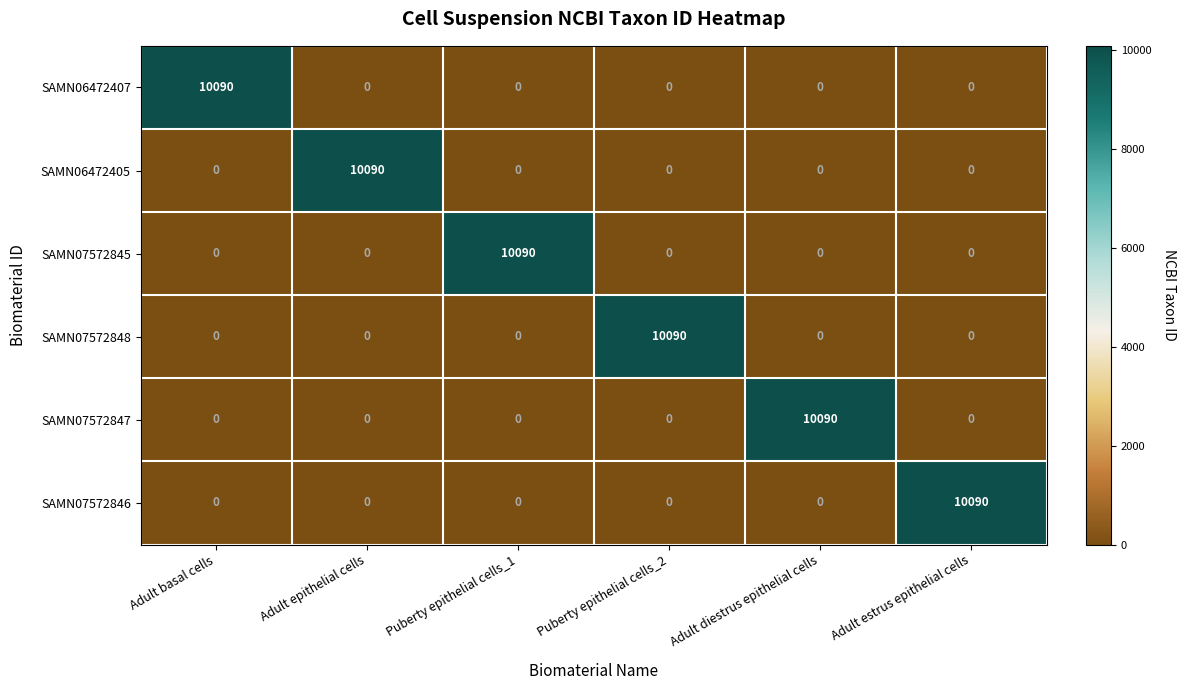

What is the total value across all series at Adult basal cells?

10090